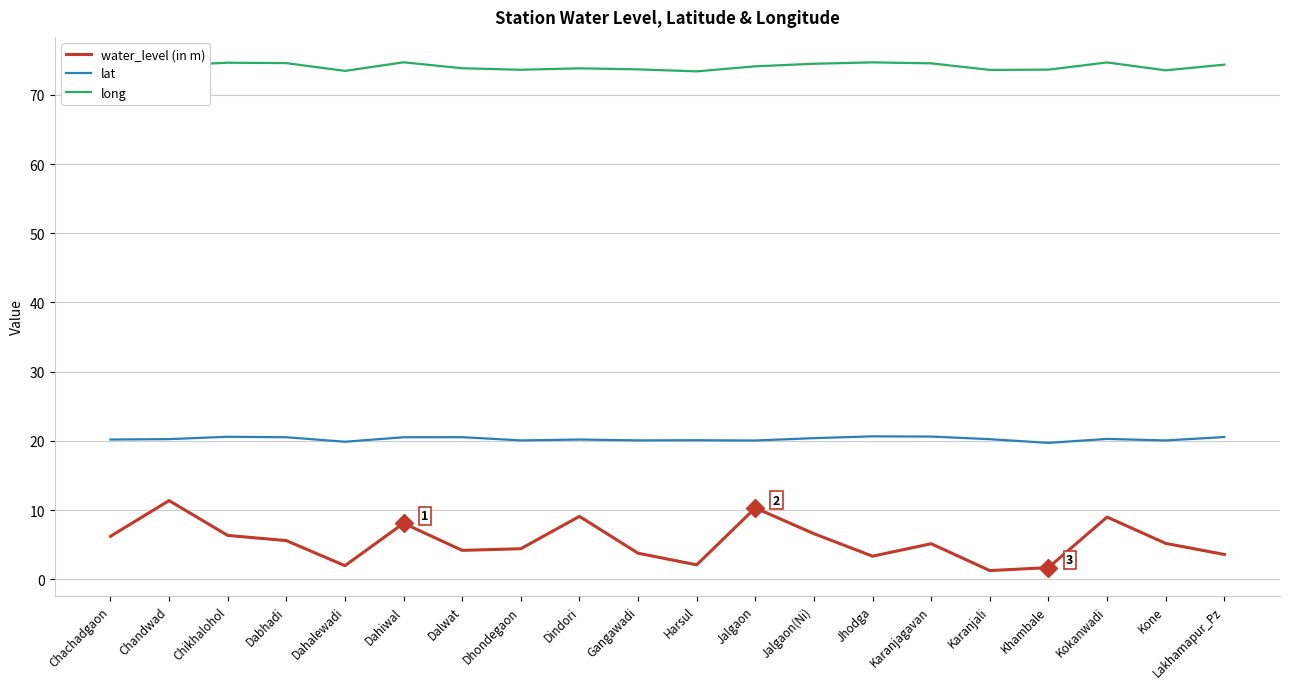

What is the total value across all series at Lakhamapur_Pz?

98.5